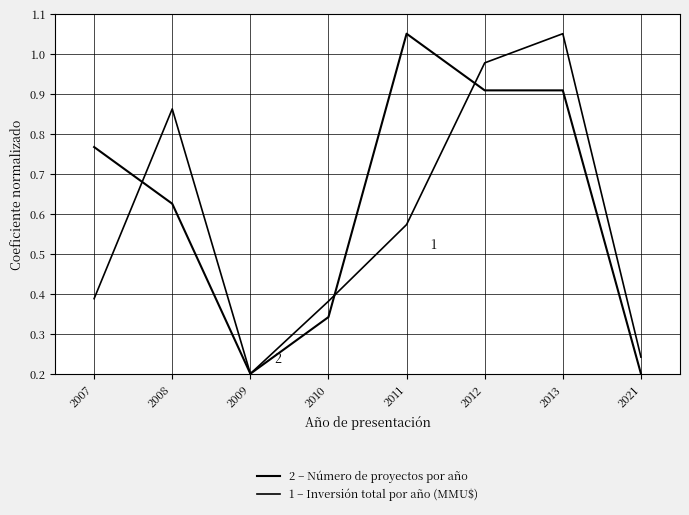

What is the value of the 2 – Número de proyectos por año point at the 3rd from the left?

0.2